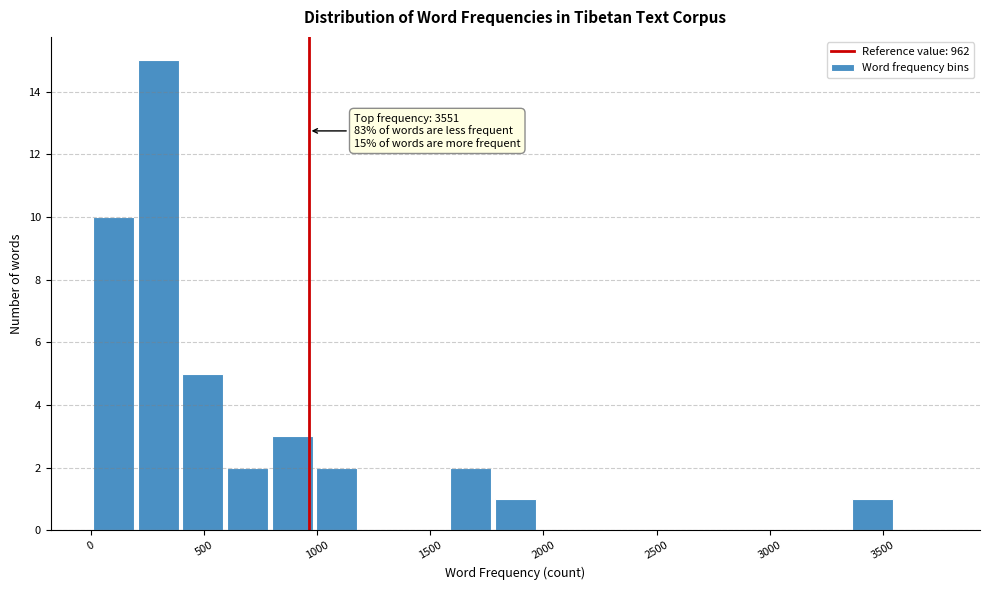

Read against the x-axis, roughly where is the centre of the tallest bar?

300